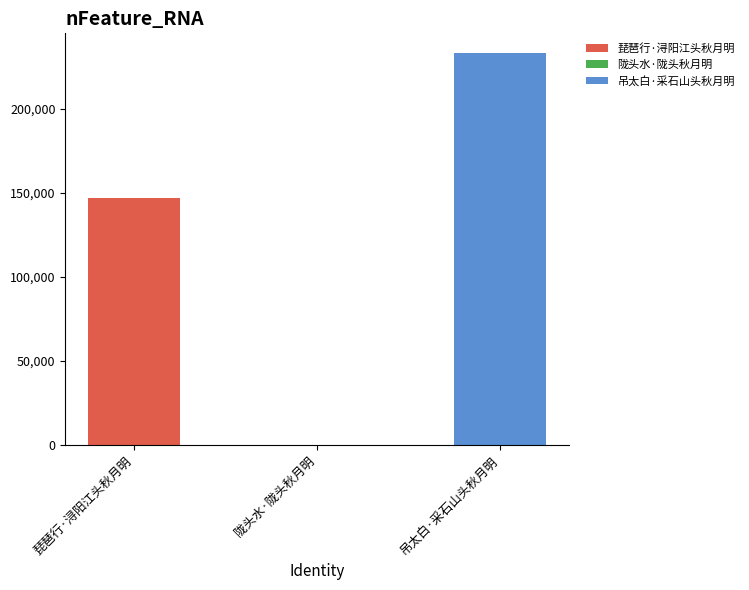

What is the sum of the values at 琵琶行·浔阳江头秋月明 and 陇头水·陇头秋月明?

147281